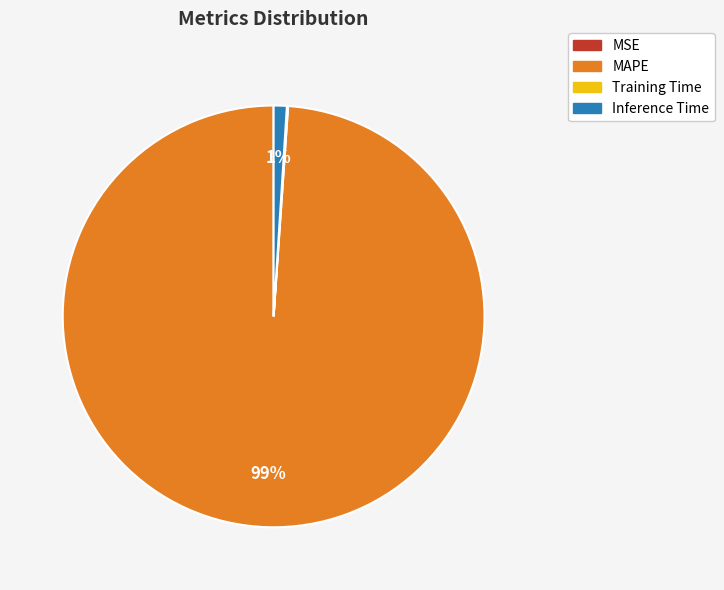

To the nearest percent, what is the average slice percentage?

25%